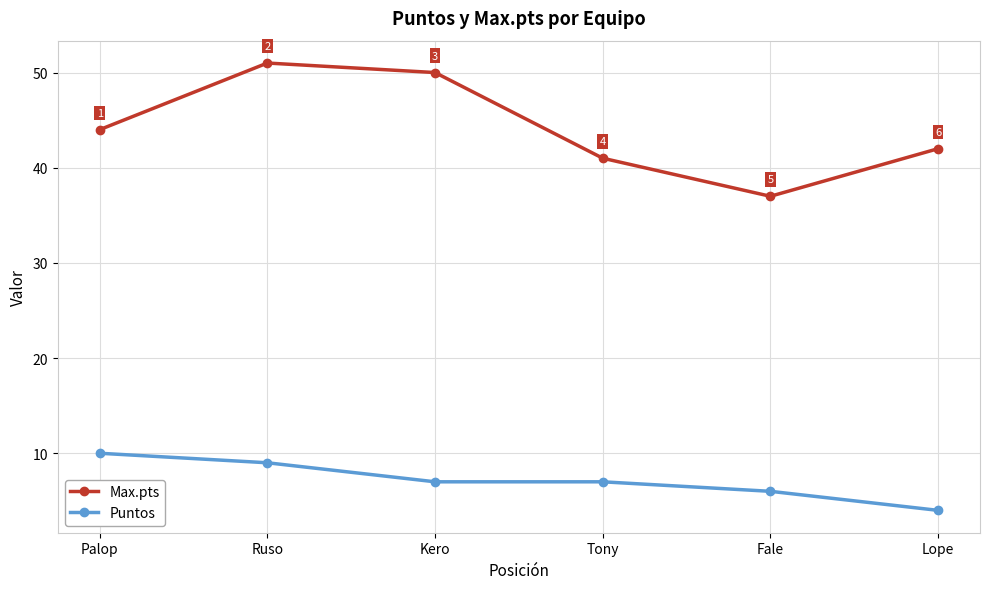

Where is Max.pts nearest to the value 44?

Palop